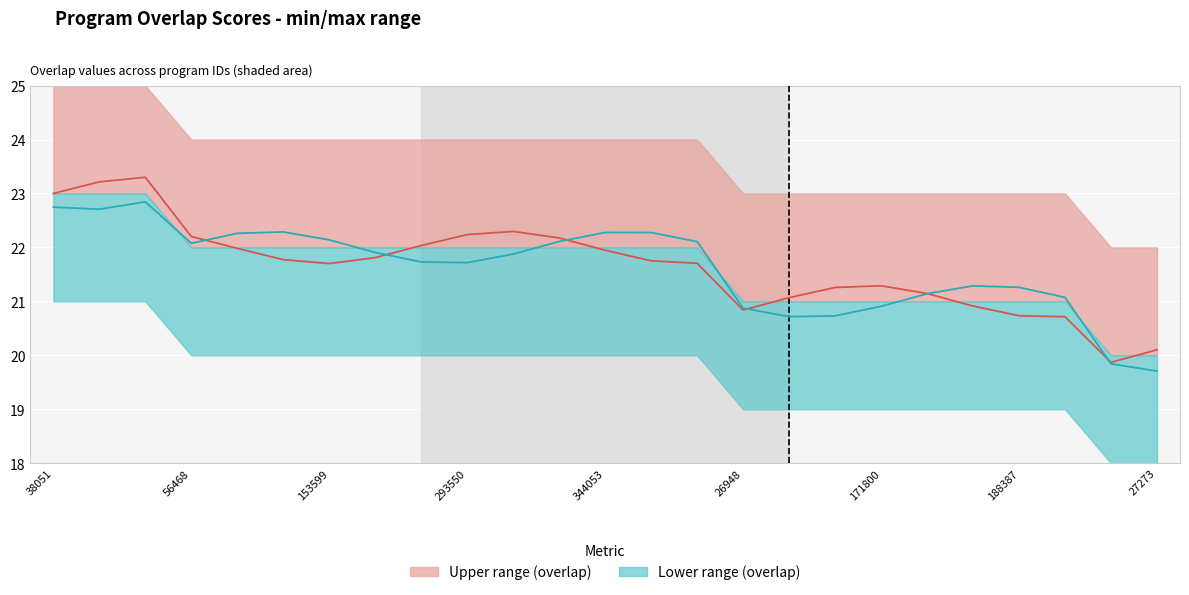

At 27273, list the series in order from smallest to largest.

Lower series, Upper series